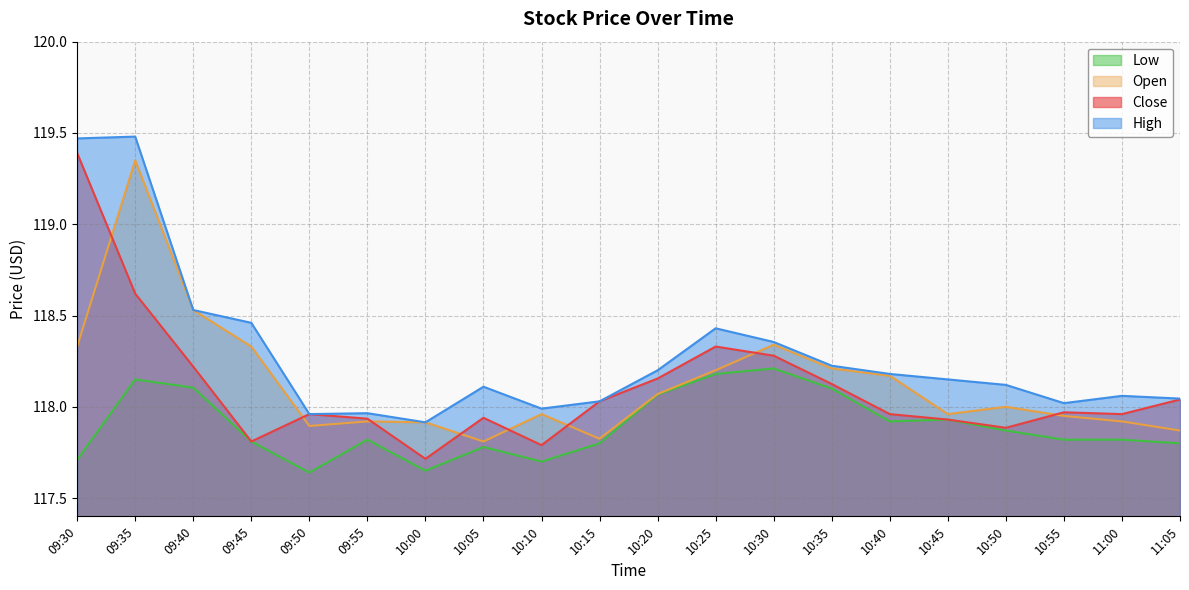

What is the total value across all series at 09:55?

471.6